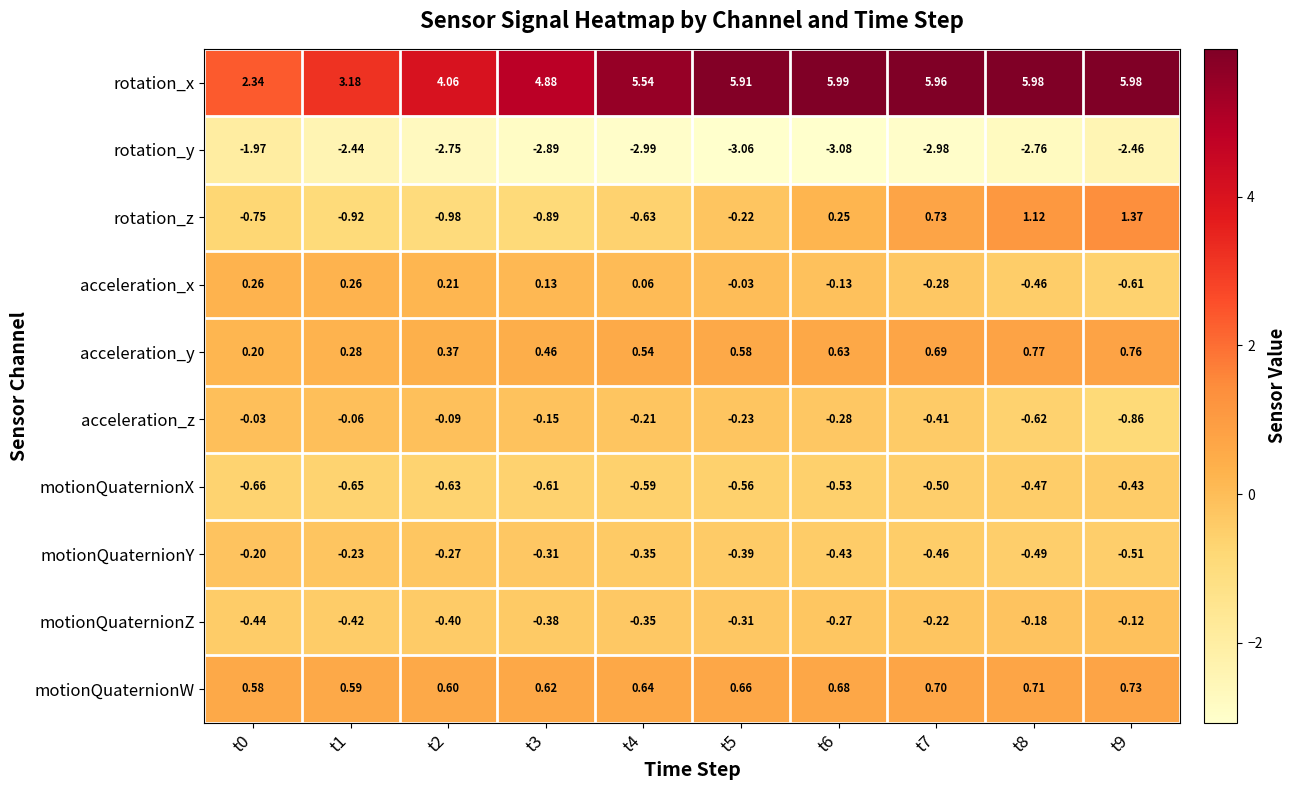

Which series has the largest total across all categories?

rotation_x